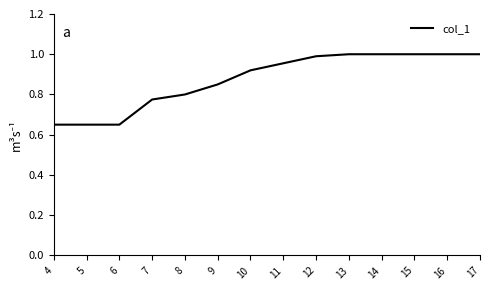

Is this an area chart (filled region under the line)?

No